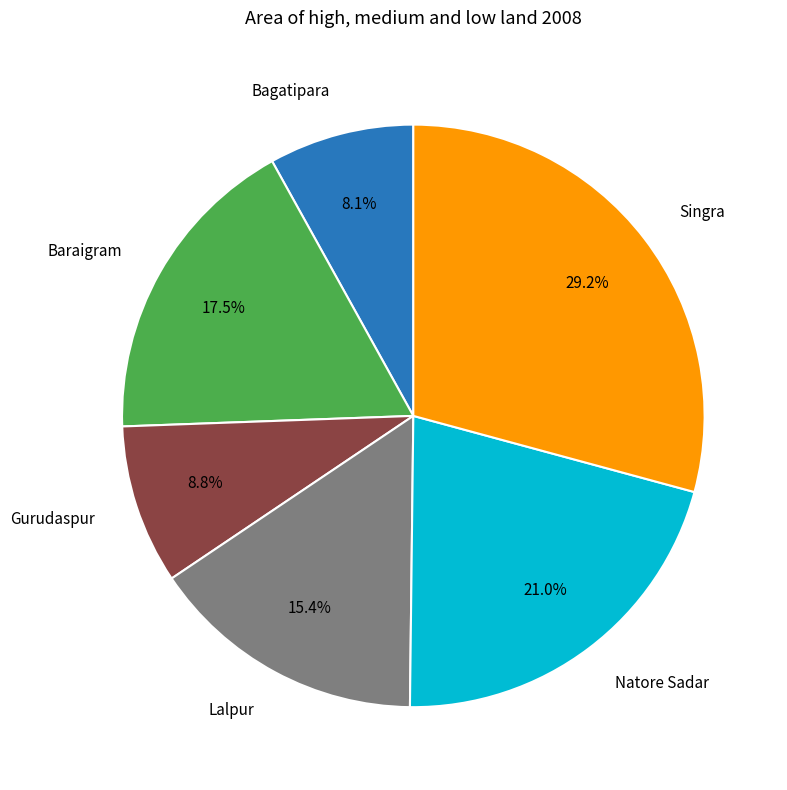

Count the number of slices in the pie.

6